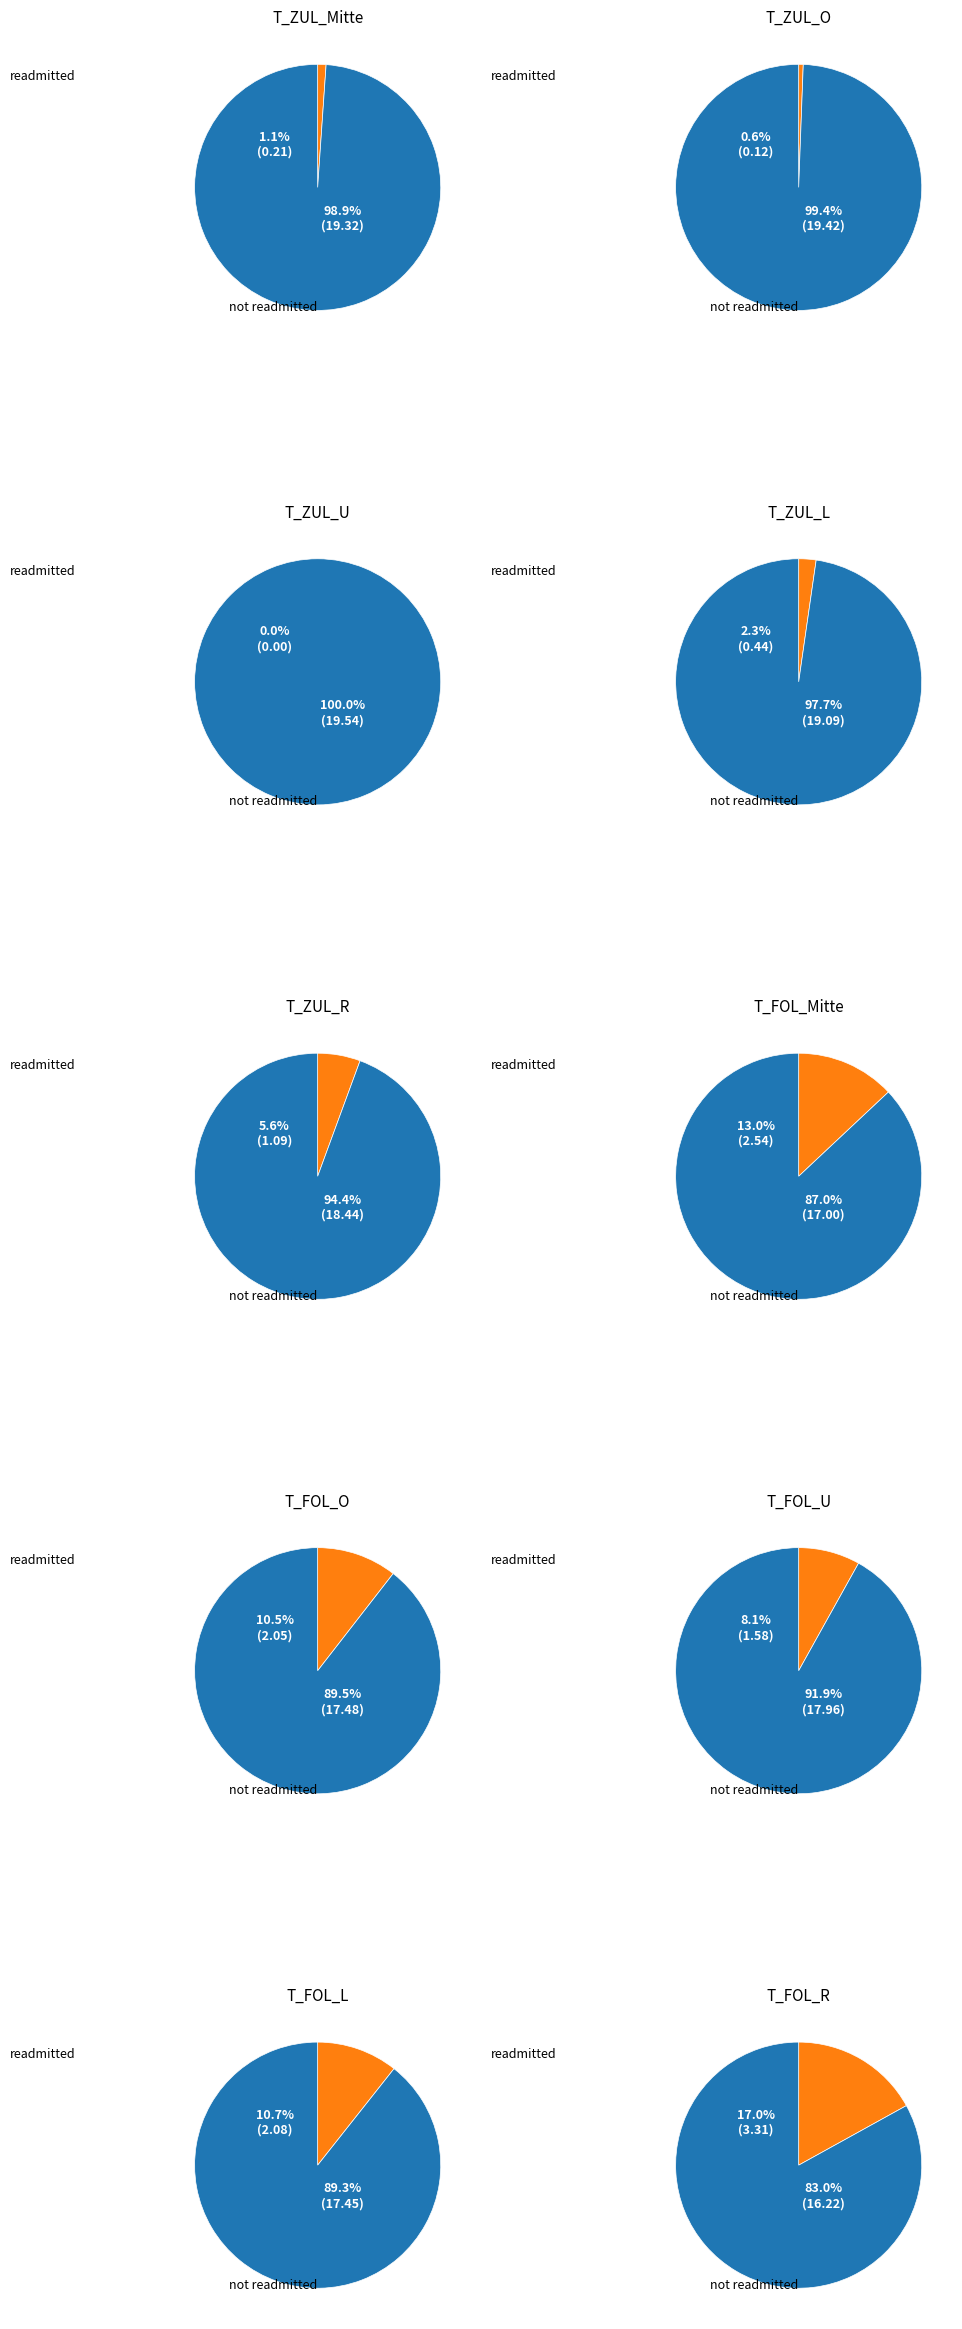

What is the change in value from T_ZUL_U to T_FOL_R?

-3.3